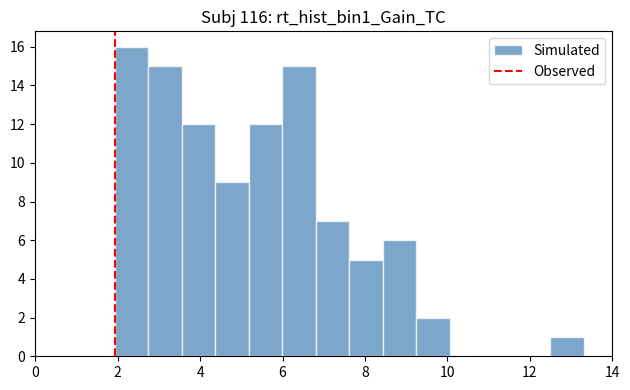

Over which range of the x-axis is the bar tallest?

2.0 to 2.8